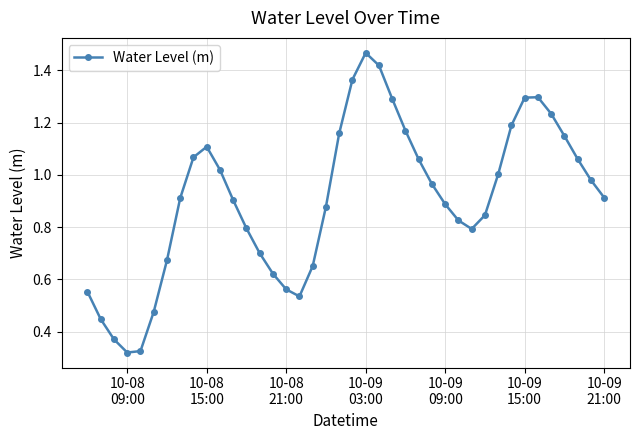

What is the sum of all values?

36.3